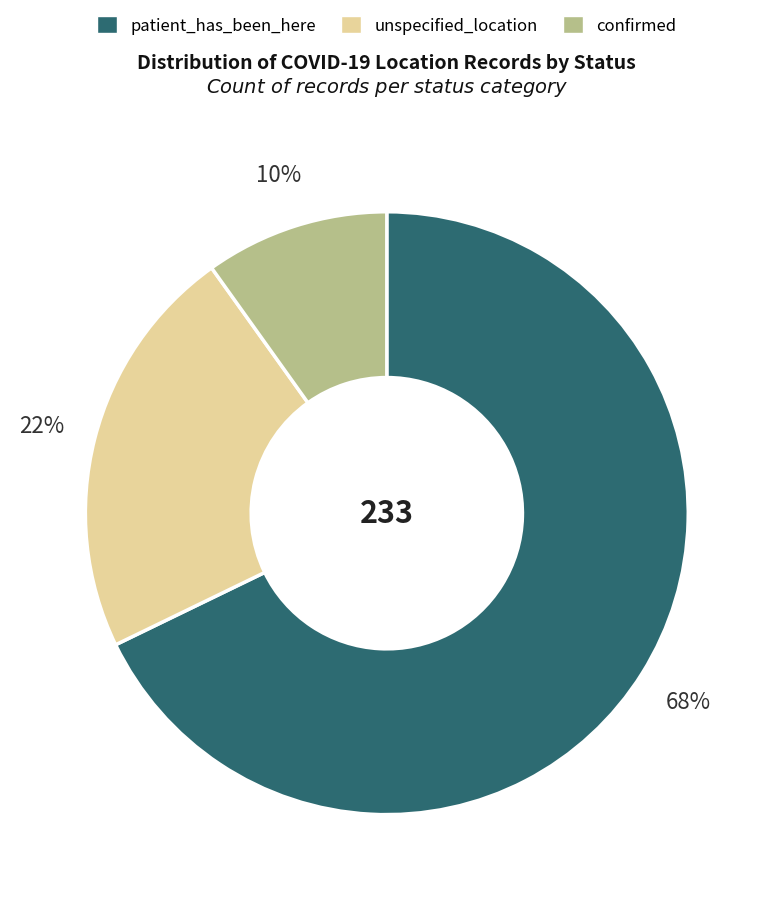

To the nearest percent, what percentage of the pie is unspecified_location?

22%